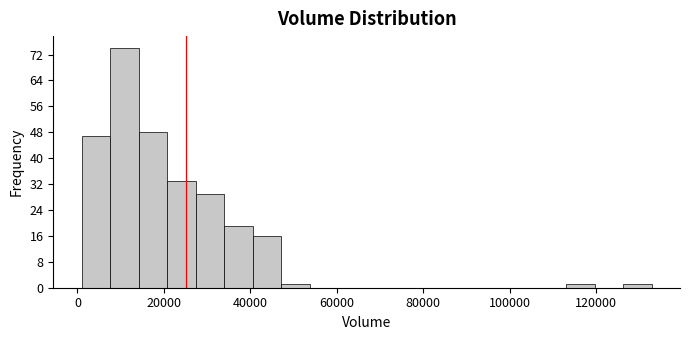

Around what value on the x-axis is the tallest bar? Give the approximate position of its centre, as read against the axis.

10000